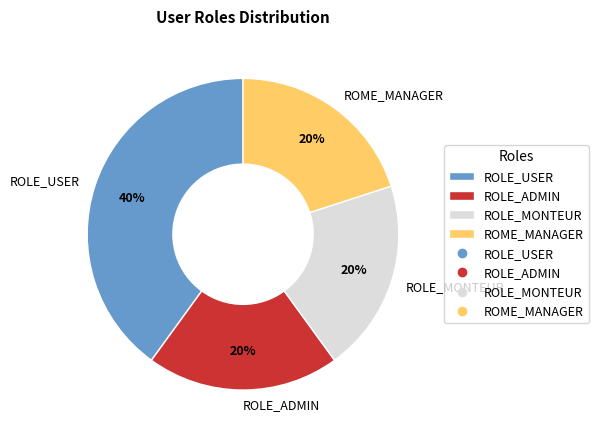

Do ROME_MANAGER and ROLE_MONTEUR together represent more than half of the pie?

No